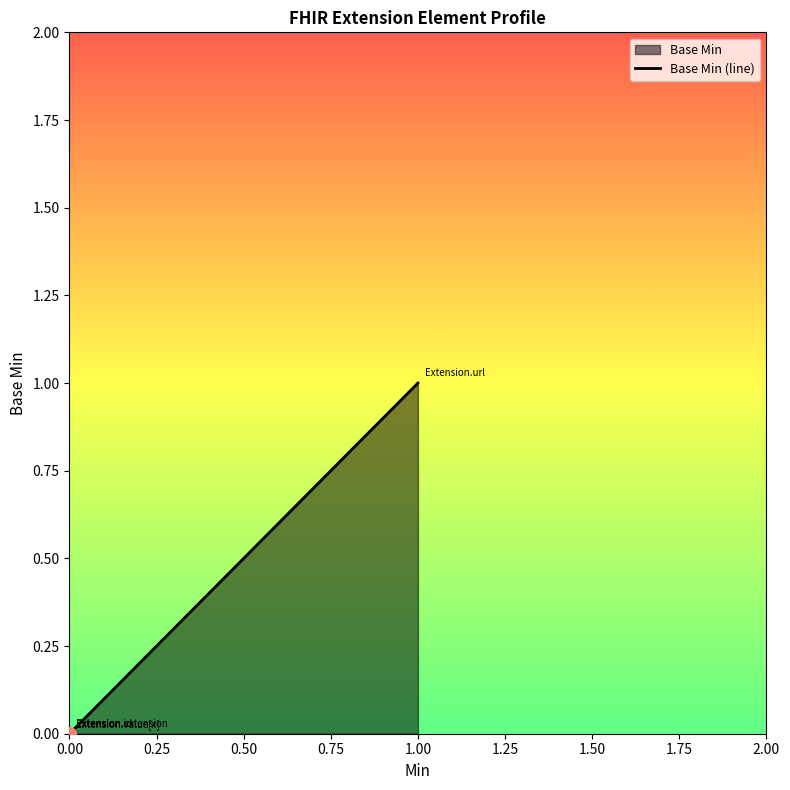

How many lines are shown in the chart?

1